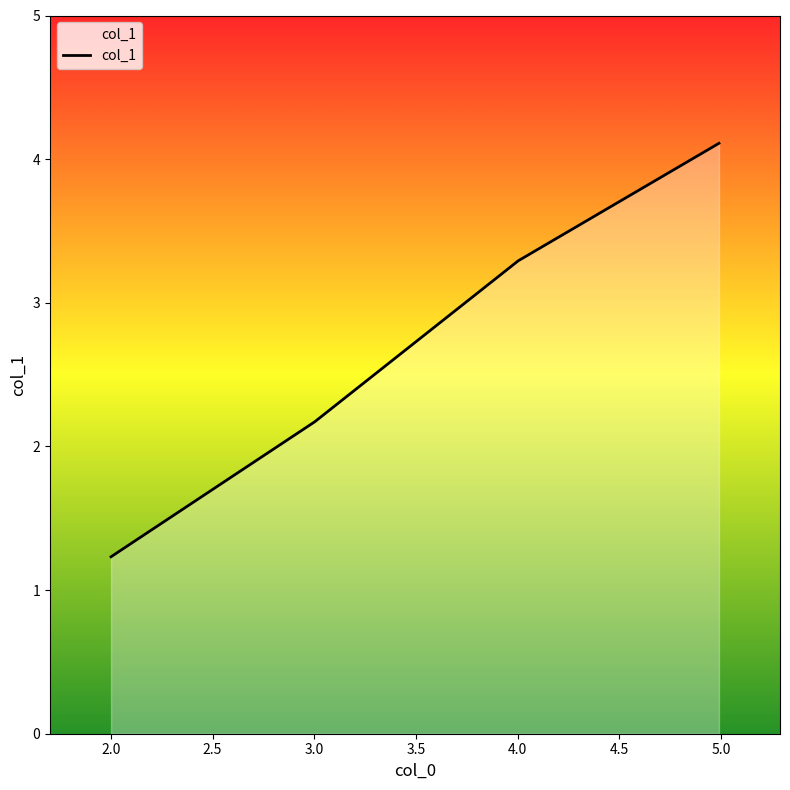

What is the smallest value displayed?

1.2